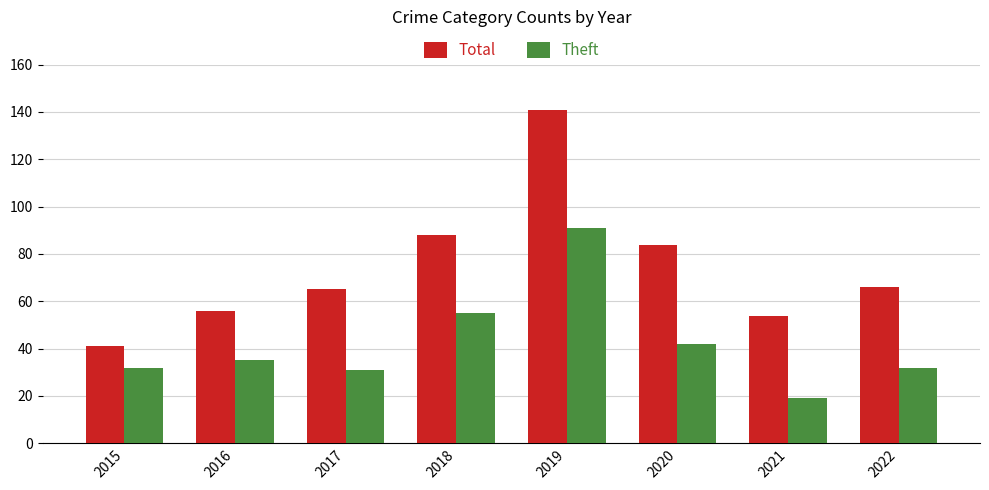

What is the smallest value displayed?

19